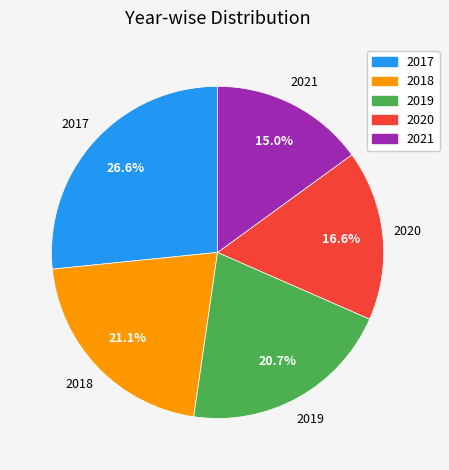

Which category has the biggest portion of the pie?

2017